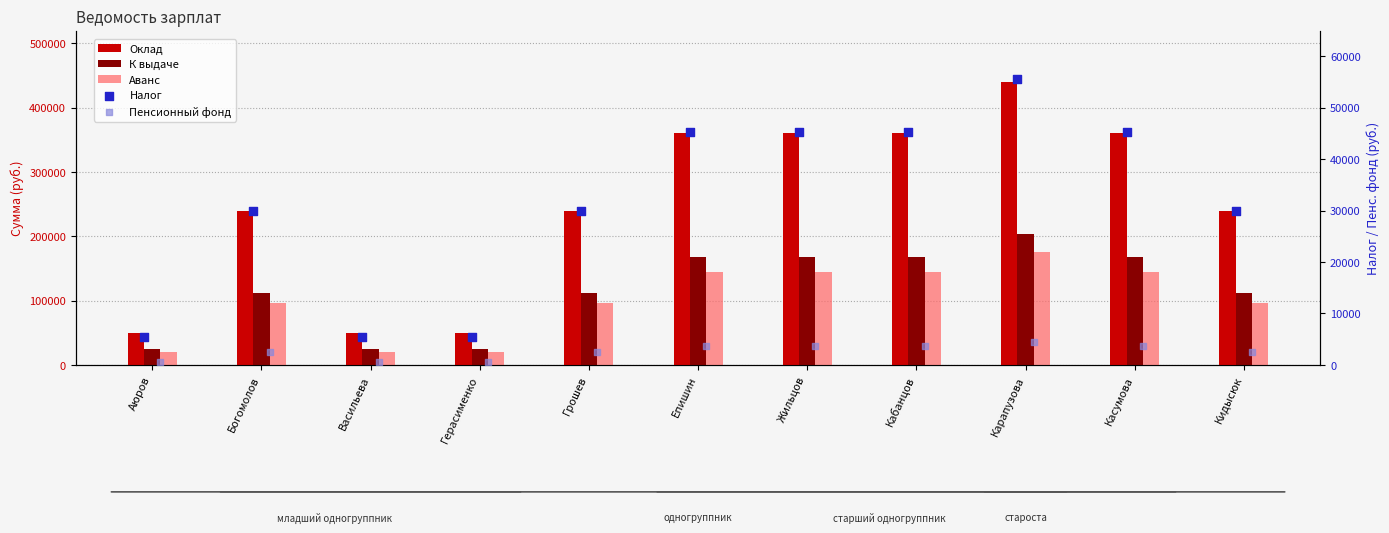

Which series reaches the maximum Y coordinate?

Оклад